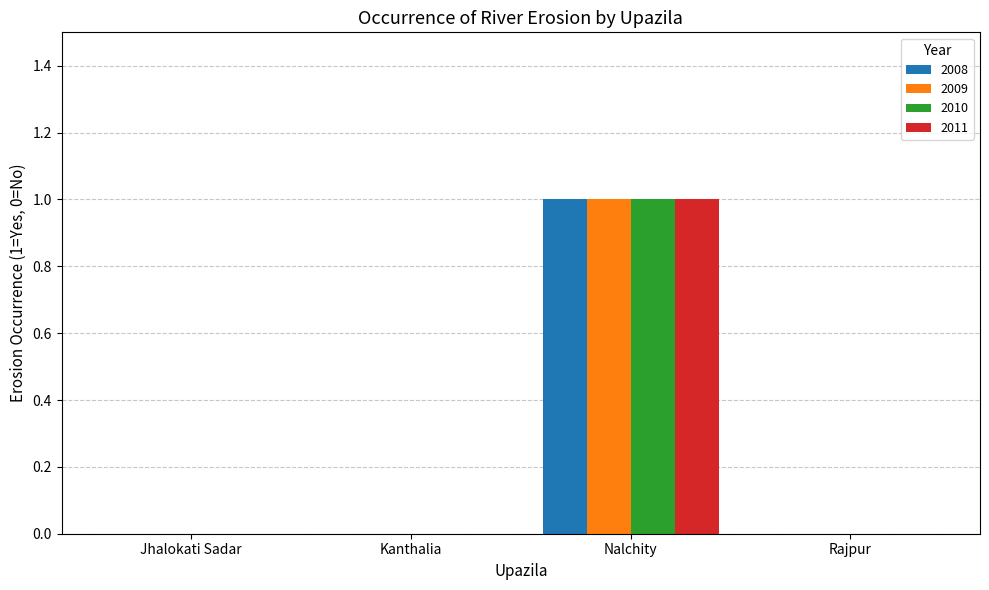

At which category does the chart reach its peak across all series?

Nalchity